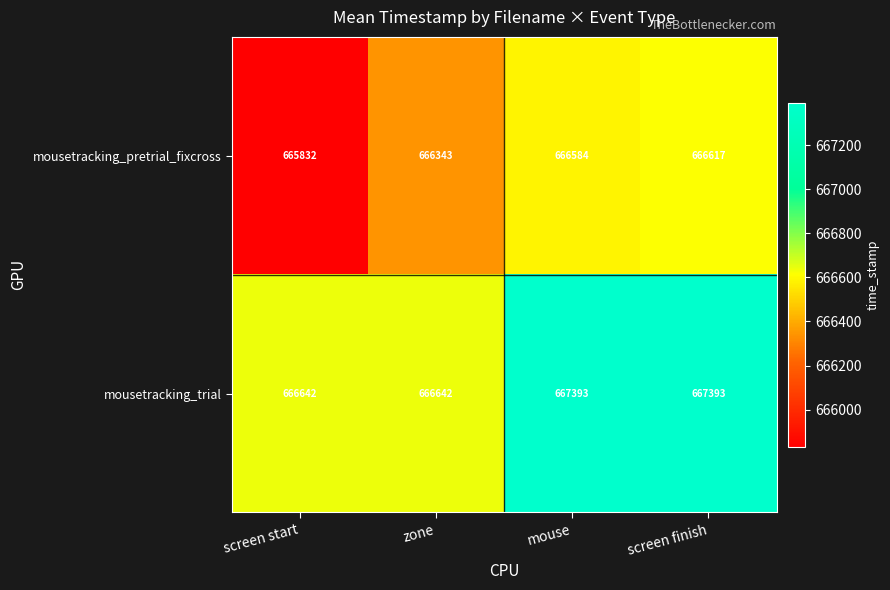

Count the number of data series in this chart.

2